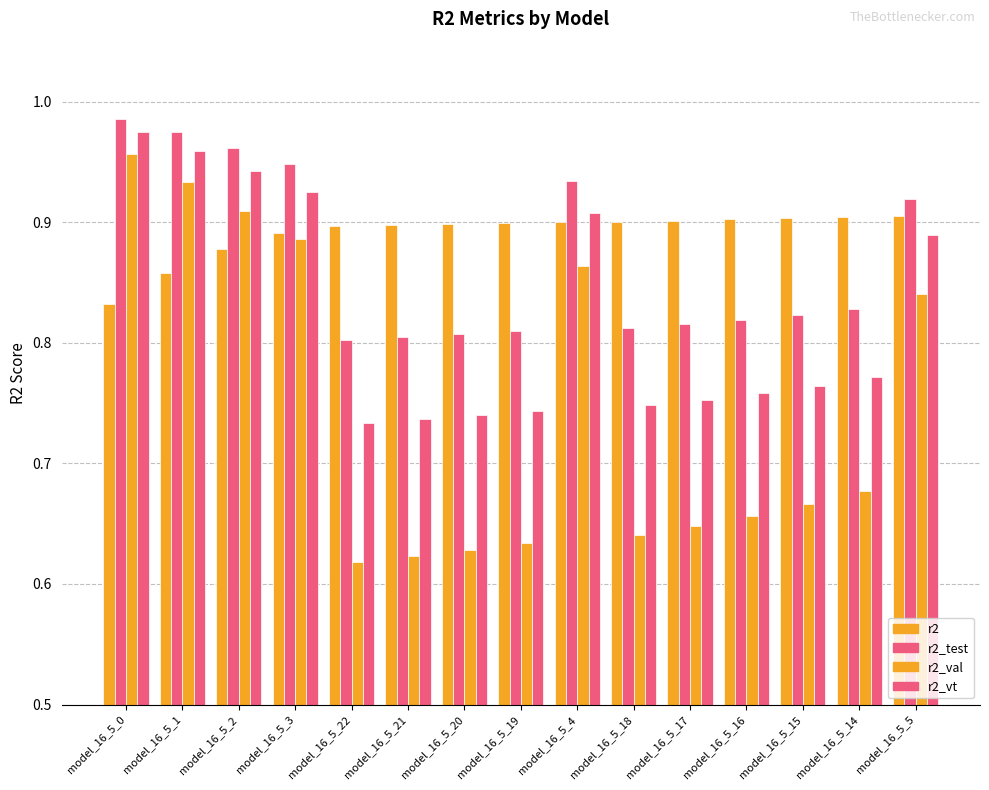

How many data points does each series have?

15